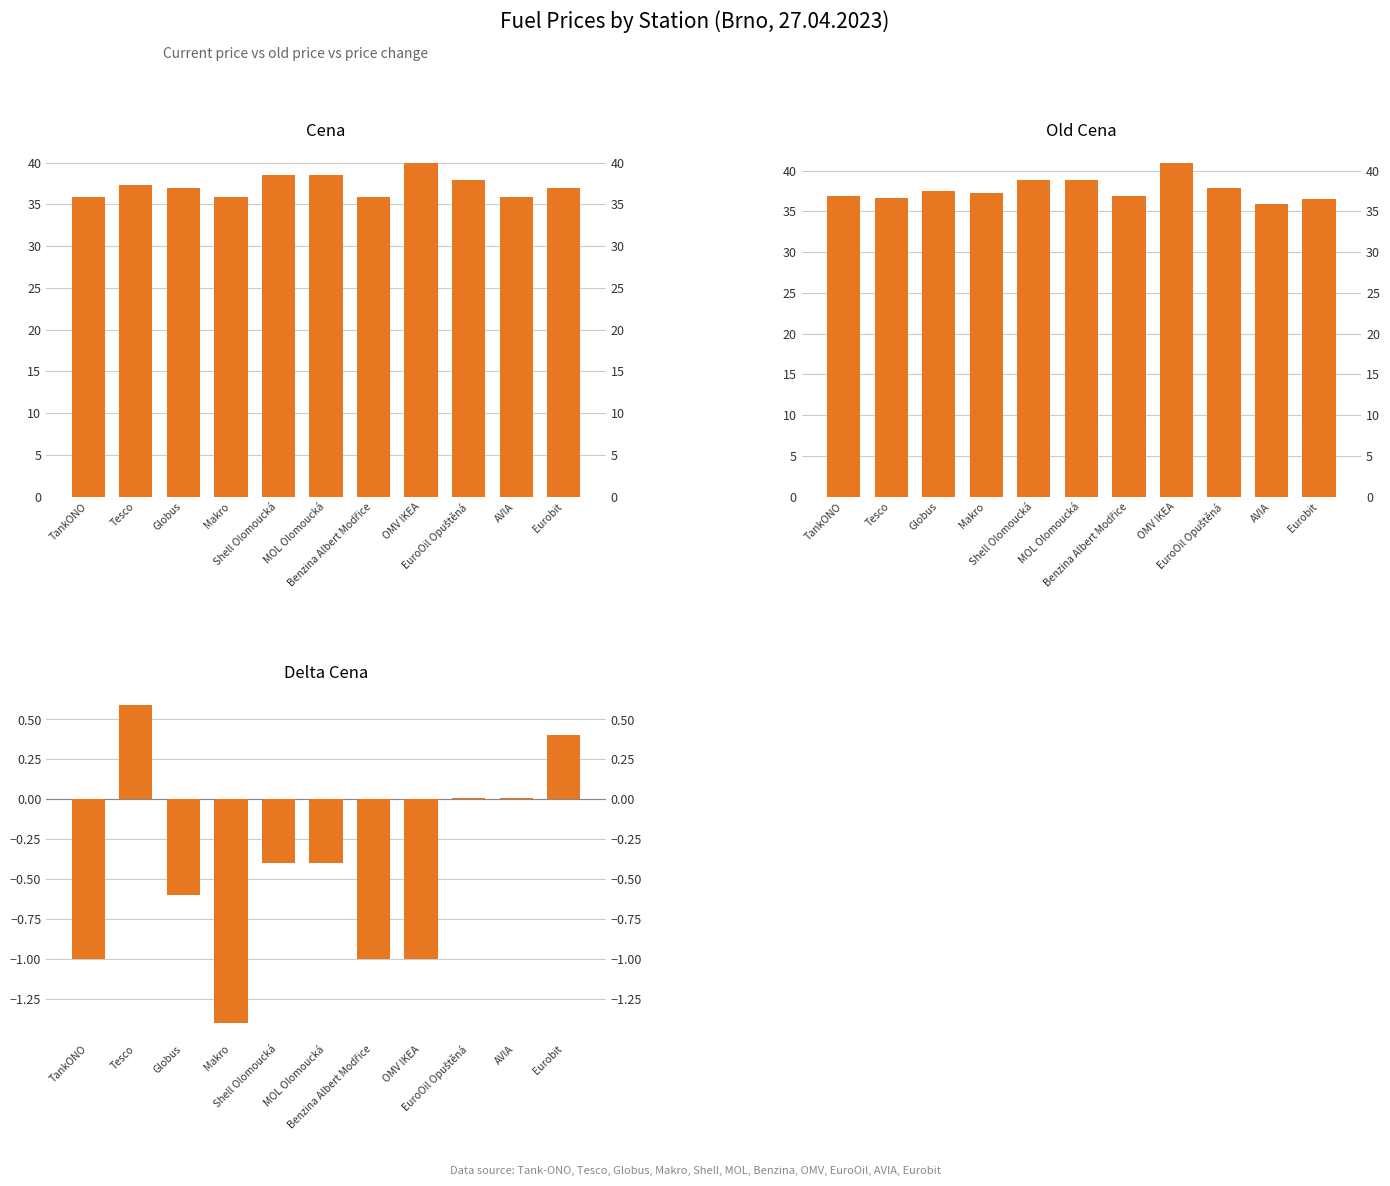

What is the value of the Cena bar at the 7th from the left?

35.9